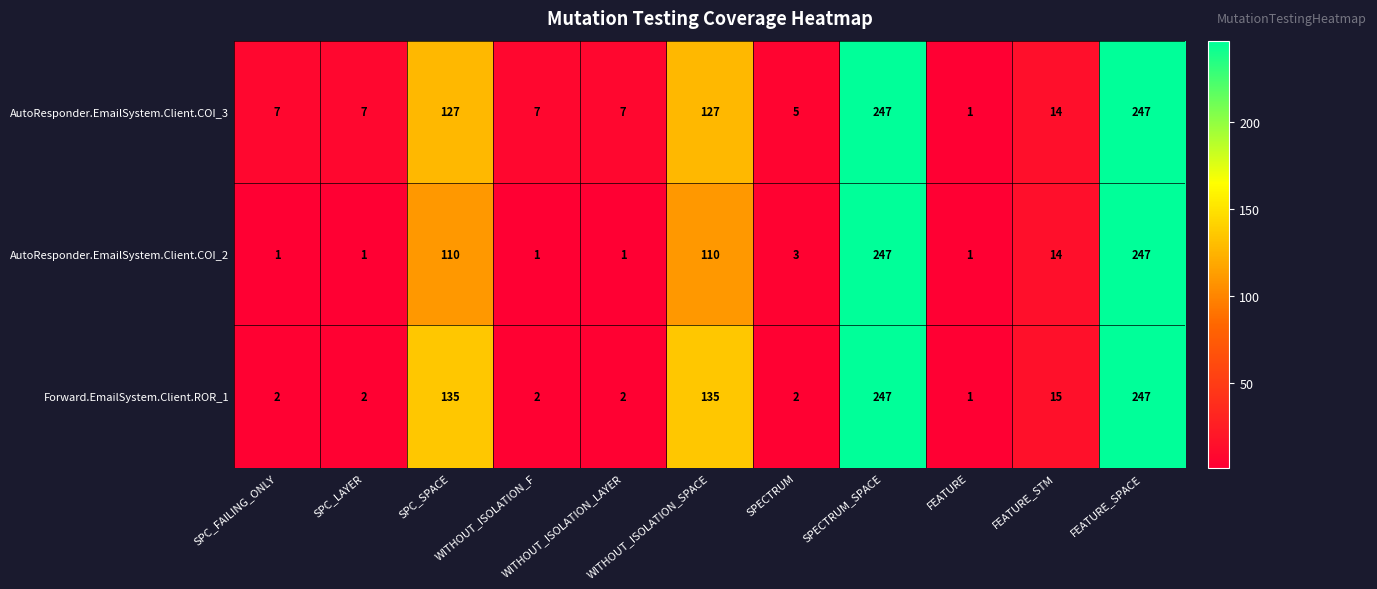

Which series has the largest total across all categories?

AutoResponder.EmailSystem.Client.COI_3